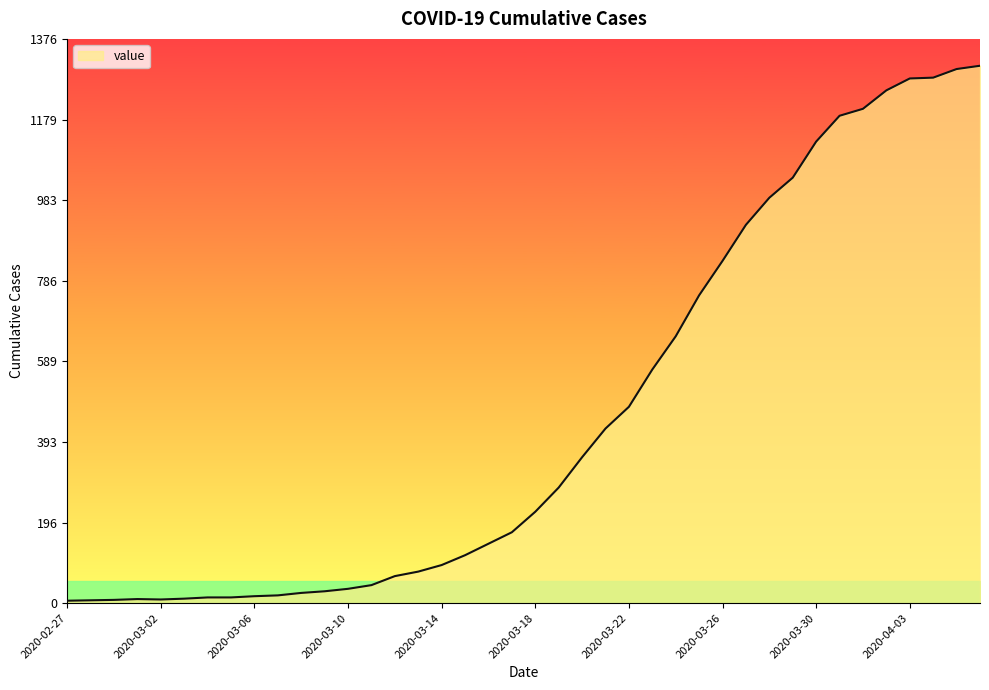

What is the maximum value shown in the chart?

1311